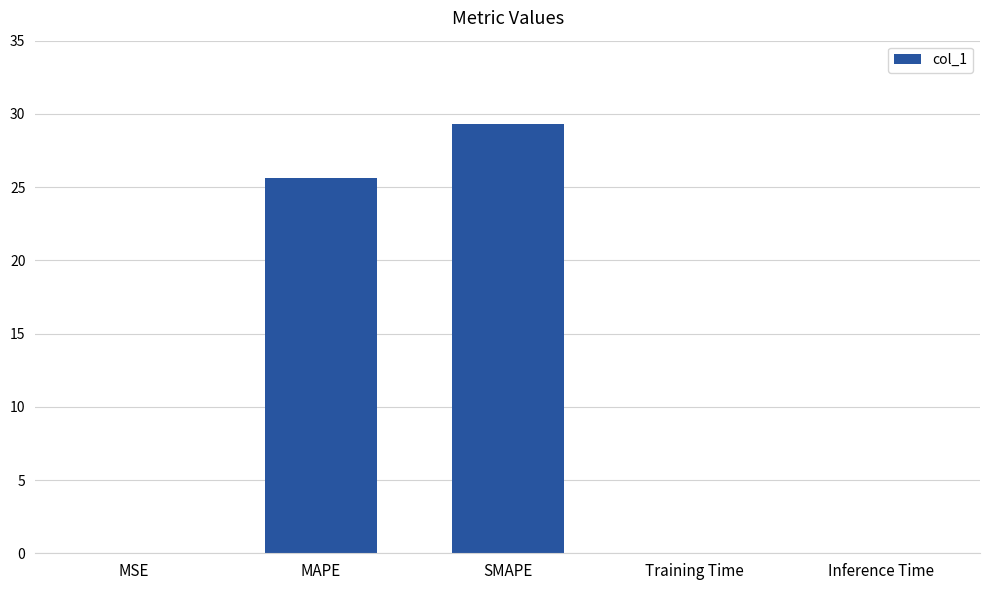

What is the difference between the values at MAPE and MSE?

25.6